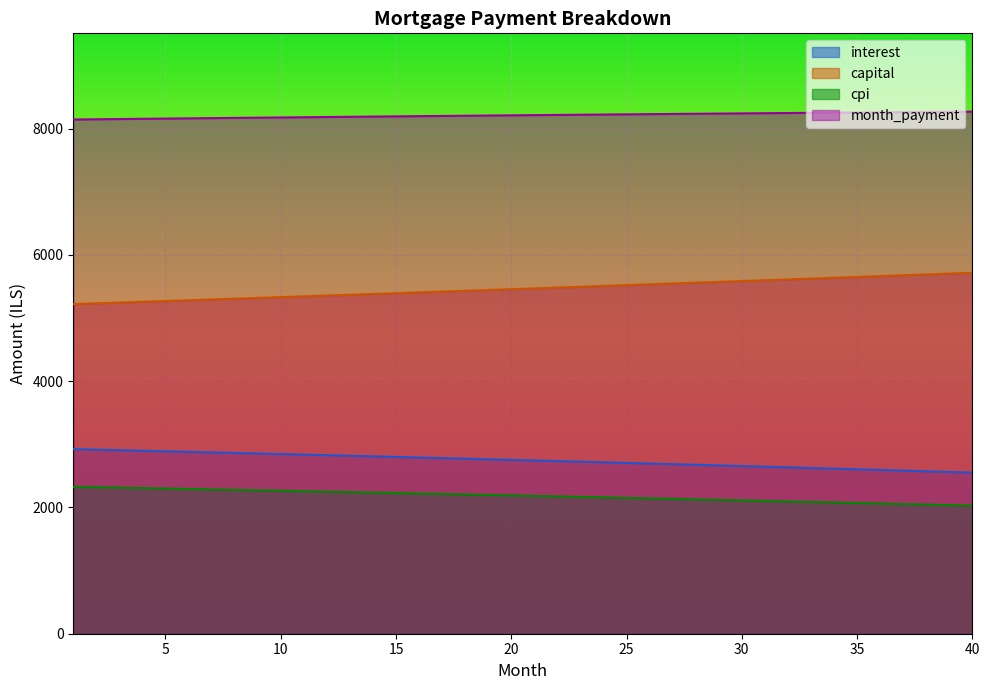

Reading left to right, extract all data points from this chart.

interest: 1=2923.5	2=2915.0	3=2906.5	4=2898.0	5=2889.4	6=2880.7	7=2872.0	8=2863.2	9=2854.4	10=2845.5	11=2836.6	12=2827.6	13=2818.5	14=2809.4	15=2800.2	16=2791.0	17=2781.7	18=2772.3	19=2762.9	20=2753.4	21=2743.9	22=2734.3	23=2724.7	24=2715.0	25=2705.2	26=2695.4	27=2685.5	28=2675.5	29=2665.5	30=2655.4	31=2645.3	32=2635.1	33=2624.9	34=2614.6	35=2604.2	36=2593.7	37=2583.2	38=2572.6	39=2562.0	40=2551.3
capital: 1=5220.5	2=5232.7	3=5244.9	4=5257.1	5=5269.4	6=5281.7	7=5294.0	8=5306.4	9=5318.7	10=5331.1	11=5343.6	12=5356.1	13=5368.6	14=5381.1	15=5393.6	16=5406.2	17=5418.8	18=5431.5	19=5444.1	20=5456.9	21=5469.6	22=5482.4	23=5495.1	24=5508.0	25=5520.8	26=5533.7	27=5546.6	28=5559.6	29=5572.5	30=5585.5	31=5598.6	32=5611.6	33=5624.7	34=5637.8	35=5651.0	36=5664.2	37=5677.4	38=5690.6	39=5703.9	40=5717.2
cpi: 1=2326.6	2=2319.8	3=2313.0	4=2306.1	5=2299.2	6=2292.2	7=2285.2	8=2278.2	9=2271.1	10=2264.0	11=2256.8	12=2249.5	13=2242.3	14=2234.9	15=2227.6	16=2220.2	17=2212.7	18=2205.2	19=2197.6	20=2190.0	21=2182.4	22=2174.7	23=2166.9	24=2159.1	25=2151.3	26=2143.4	27=2135.4	28=2127.4	29=2119.4	30=2111.3	31=2103.2	32=2095.0	33=2086.8	34=2078.5	35=2070.2	36=2061.8	37=2053.3	38=2044.8	39=2036.3	40=2027.7
month_payment: 1=8144.0	2=8147.7	3=8151.4	4=8155.1	5=8158.8	6=8162.4	7=8166.0	8=8169.6	9=8173.1	10=8176.6	11=8180.1	12=8183.6	13=8187.0	14=8190.4	15=8193.8	16=8197.2	17=8200.5	18=8203.8	19=8207.1	20=8210.3	21=8213.5	22=8216.7	23=8219.8	24=8222.9	25=8226.0	26=8229.1	27=8232.1	28=8235.1	29=8238.0	30=8241.0	31=8243.9	32=8246.7	33=8249.6	34=8252.4	35=8255.2	36=8257.9	37=8260.6	38=8263.3	39=8265.9	40=8268.5